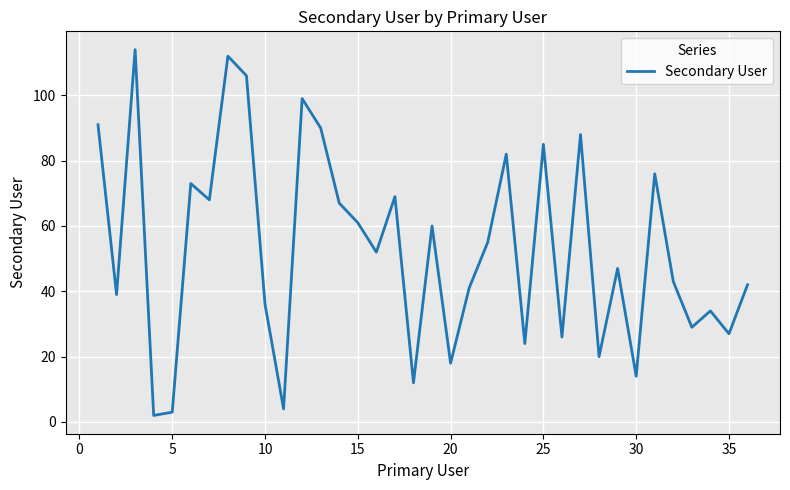

What is the maximum value shown in the chart?

114